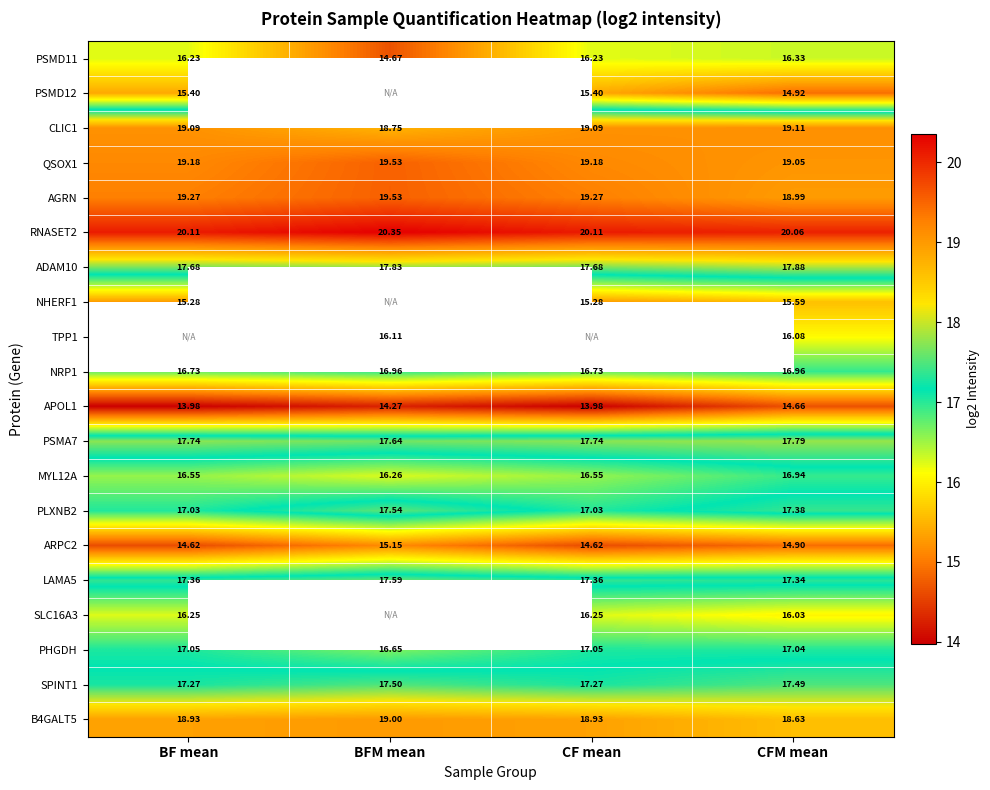

The value of ADAM10 at CF mean is 17.7. True or false?

True